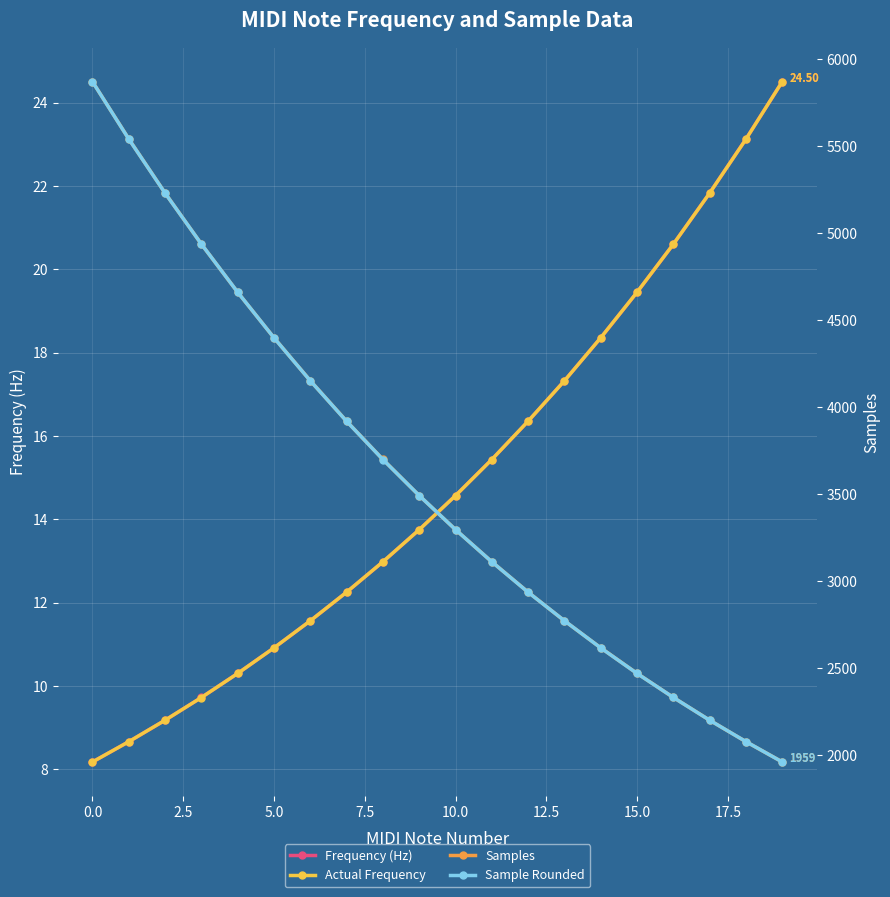

What position from the right is 17?

3